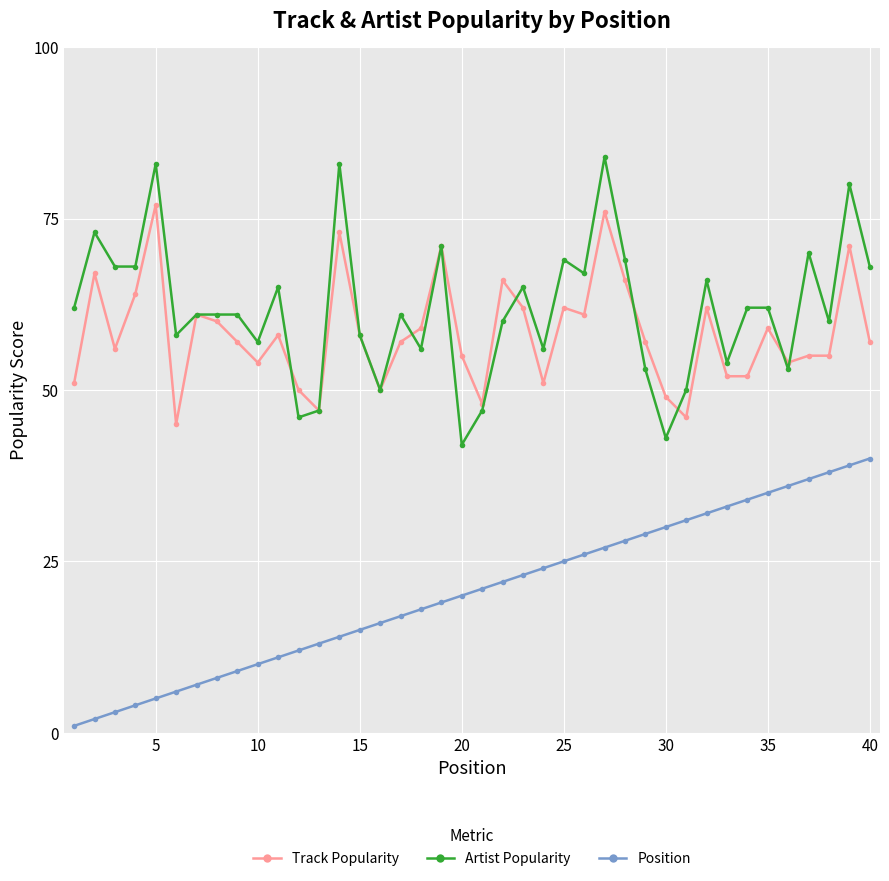

True or false: Artist Popularity and Position intersect in this chart.

False